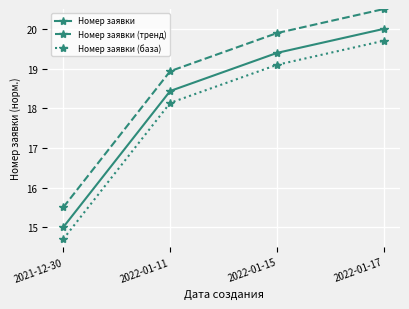

True or false: Номер заявки (база) and Номер заявки intersect in this chart.

False